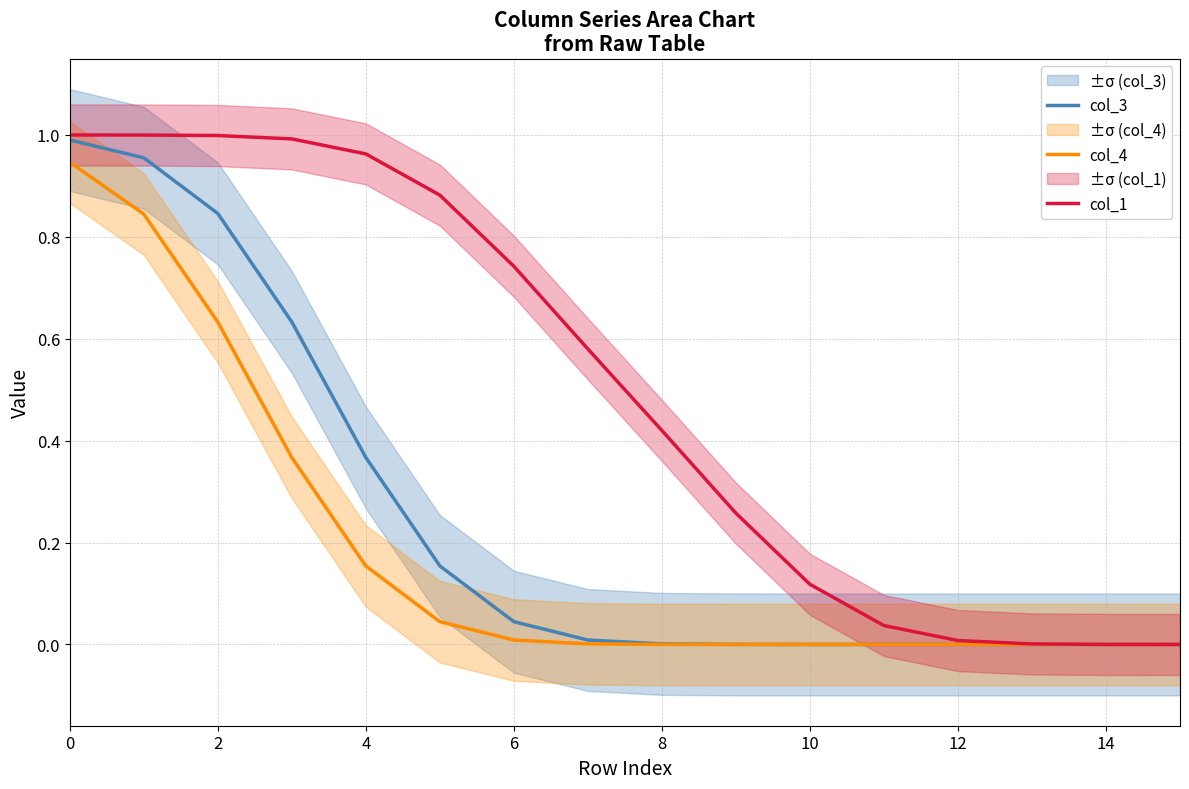

The col_1 series shows 0.0 at 12. True or false?

False